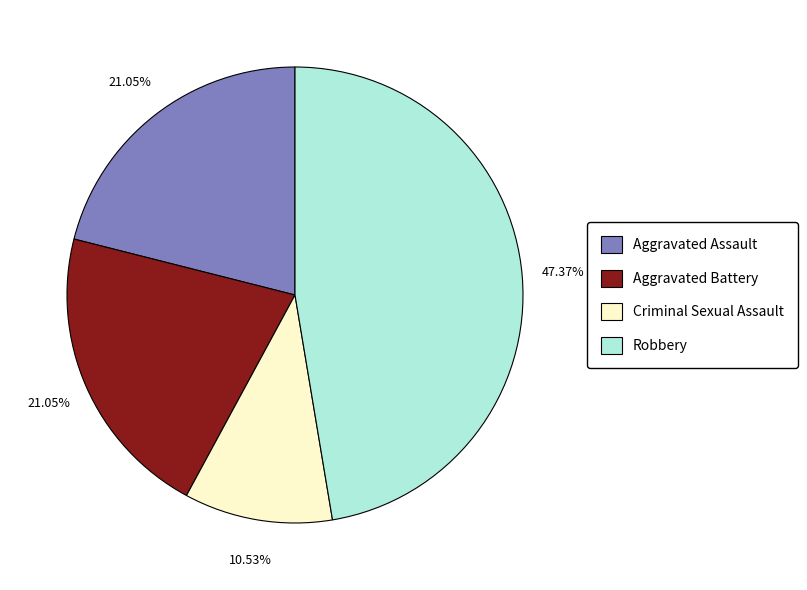

Is Robbery the majority of the pie?

No